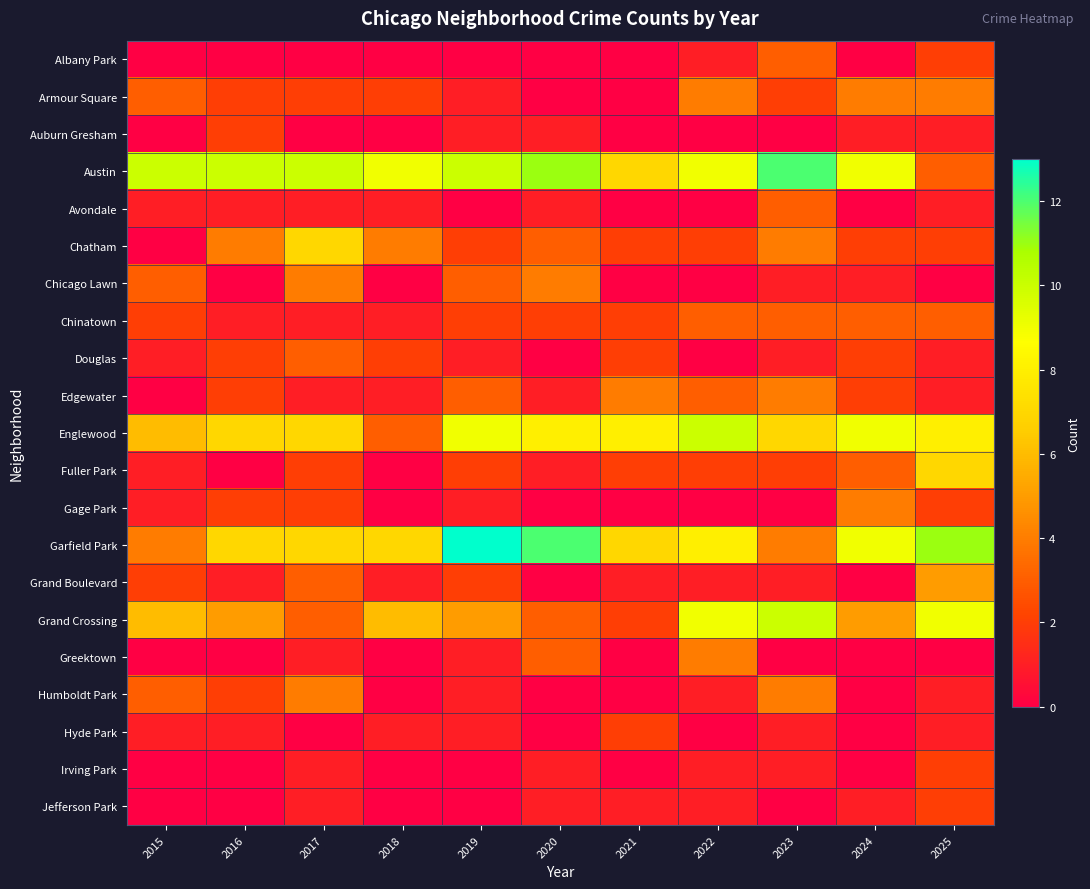

At how many categories does at least one series exceed 3?

11